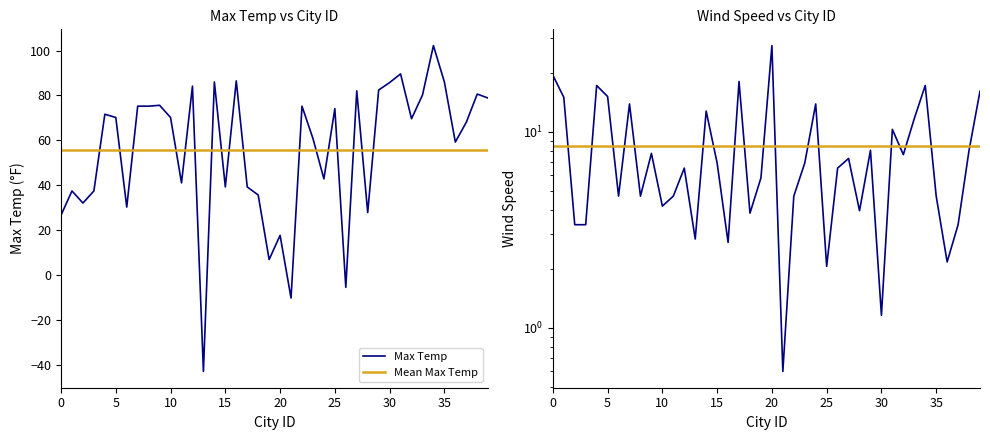

What is the maximum value for Mean Wind Speed?

8.4